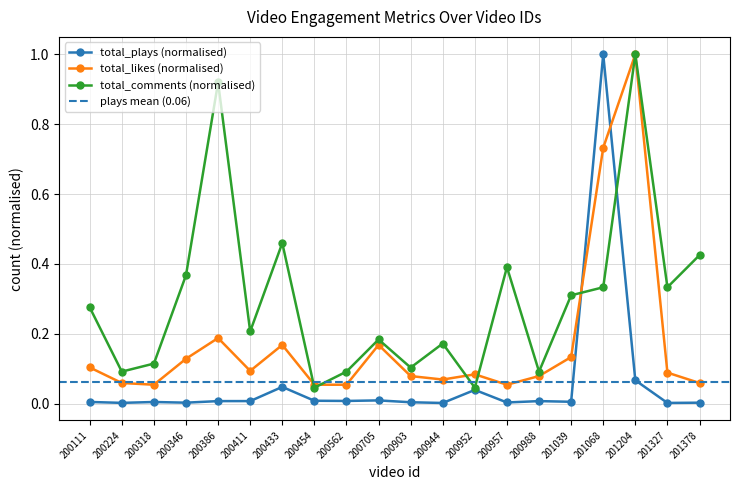

How many categories are shown in the chart?

20